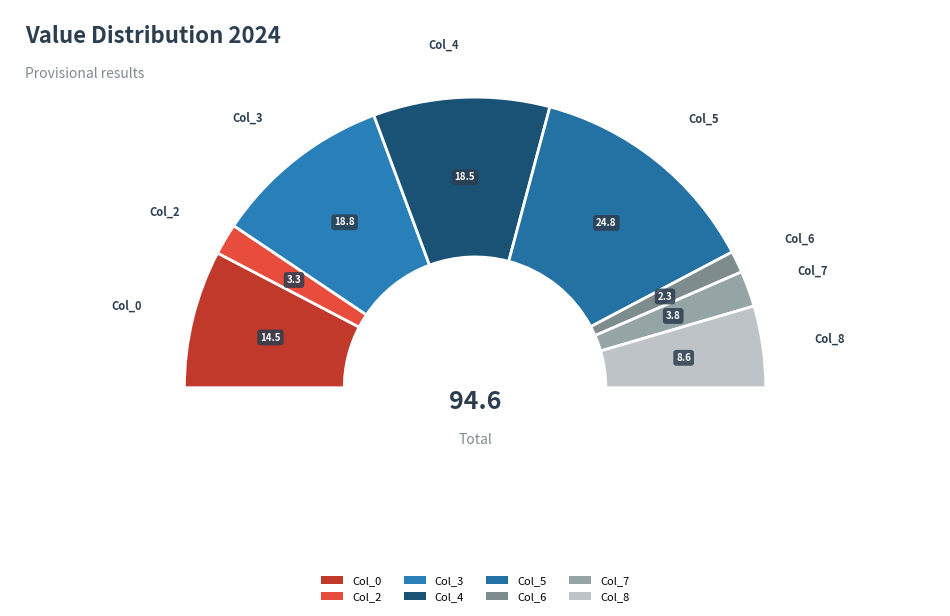

Is there a majority slice in this chart?

No